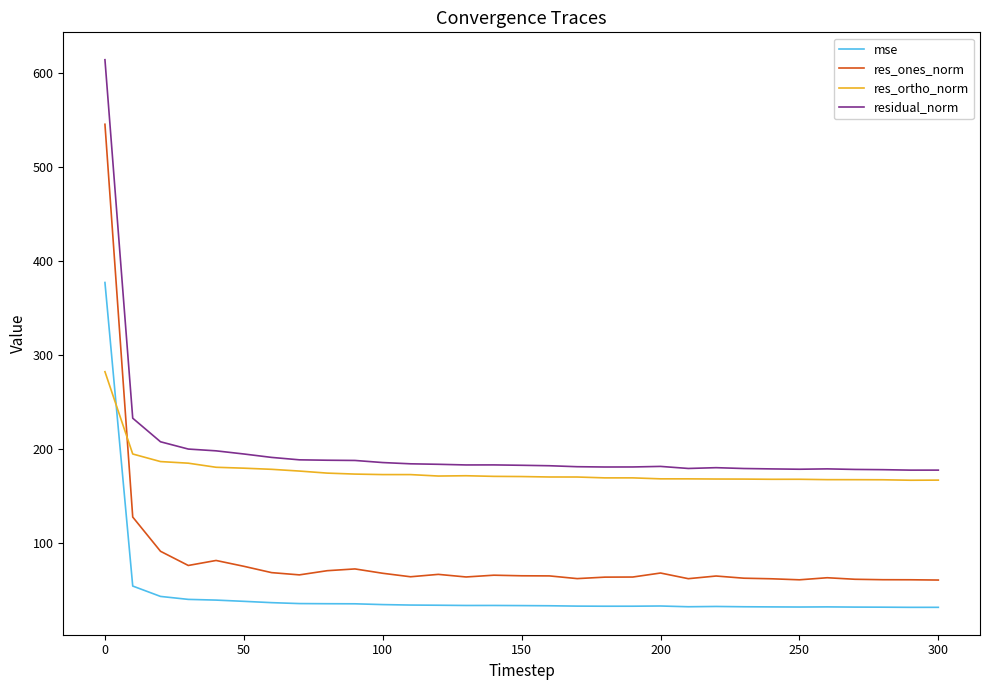

What is the maximum value for residual_norm?

614.0